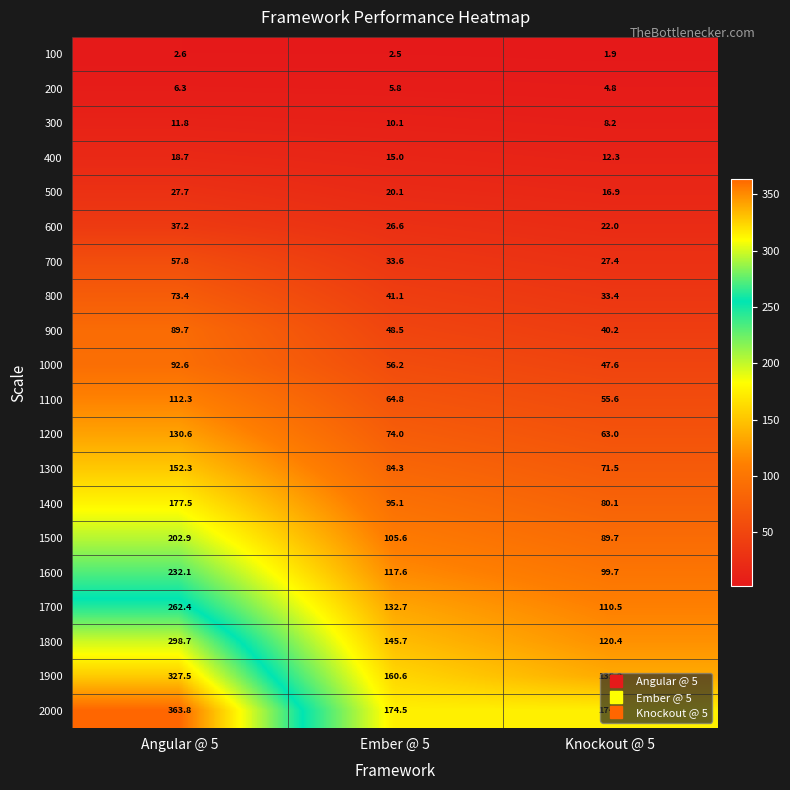

What is the difference between the maximum and minimum values in the 500 series?

10.8